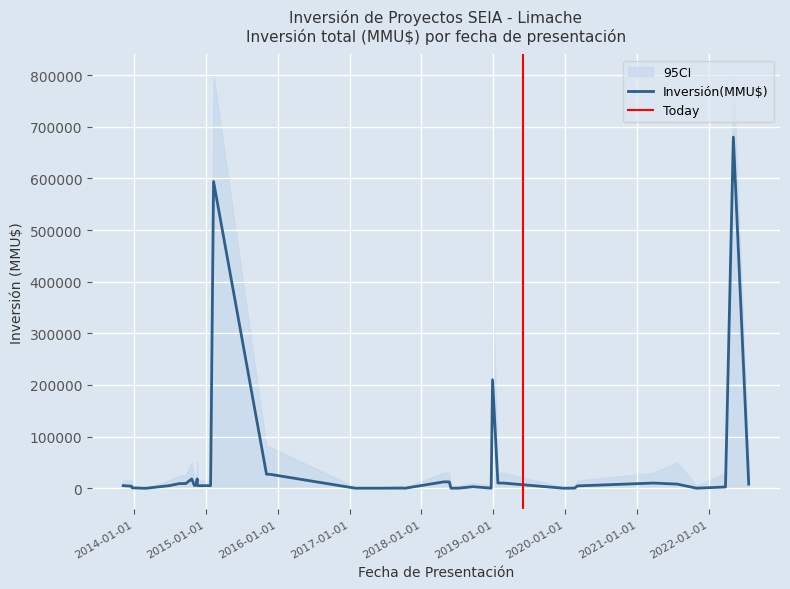

How many data points in Inversión(MMU$) are above 5000?

17